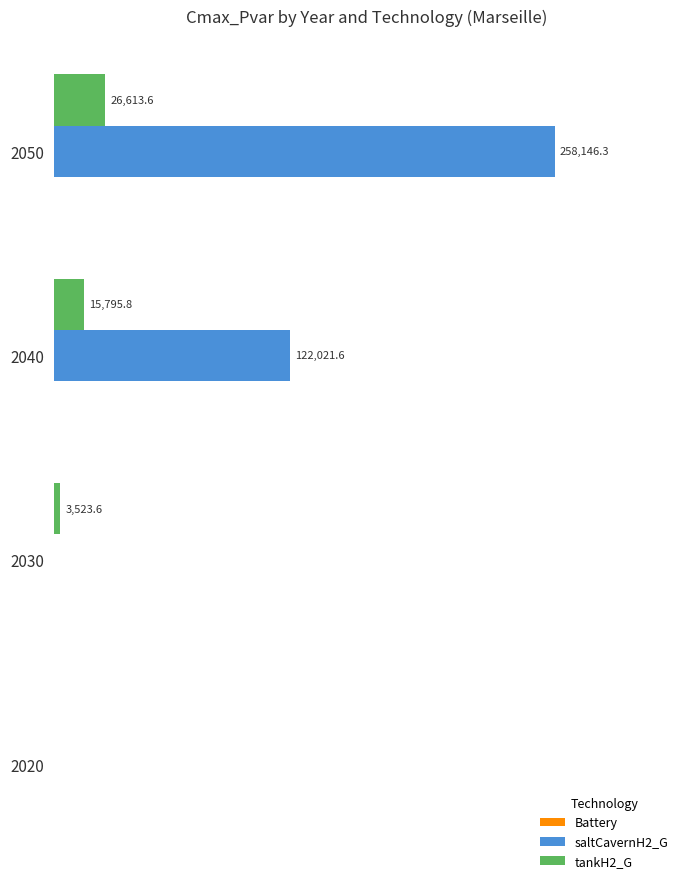

Which series has the largest range (max minus min)?

saltCavernH2_G